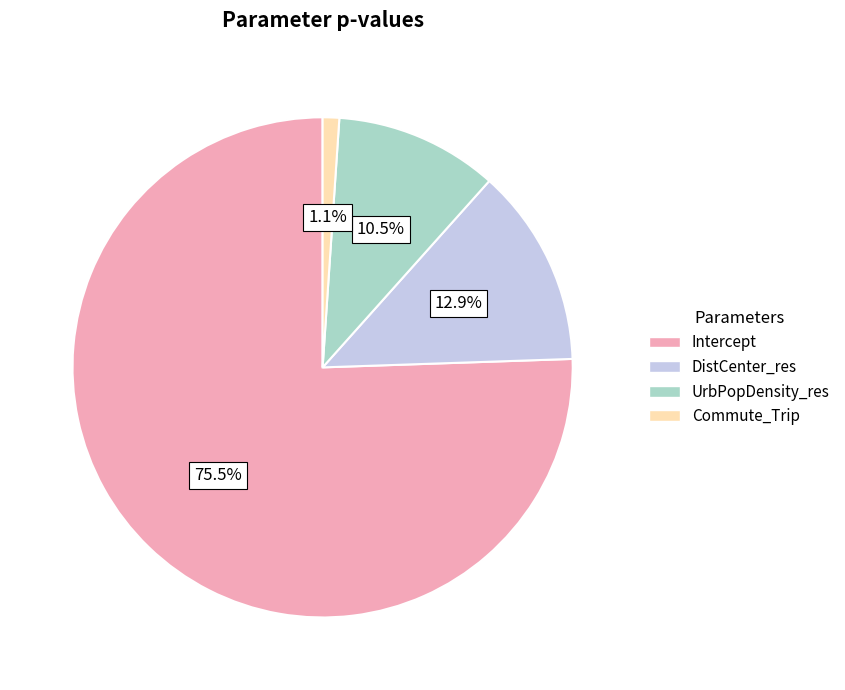

Is the sum of UrbPopDensity_res and Intercept greater than half?

Yes